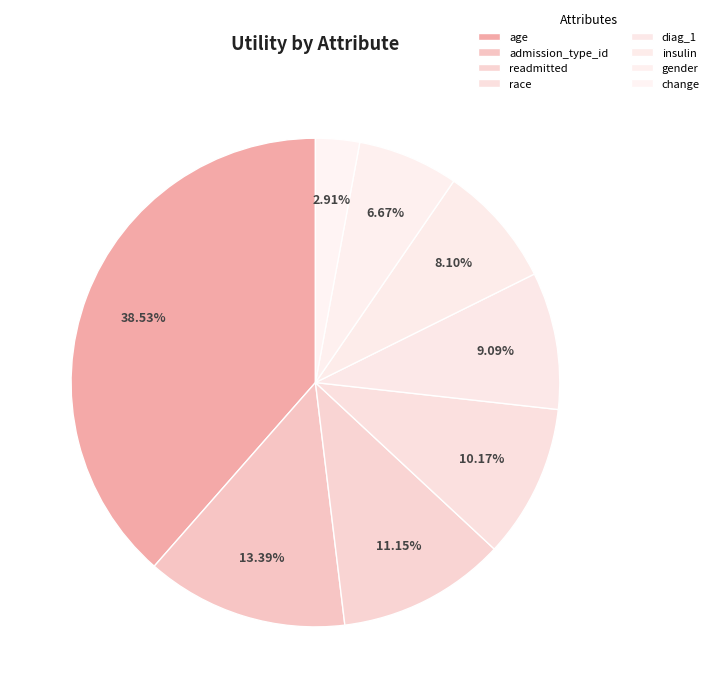

To the nearest percent, what percentage of the pie is race?

10%